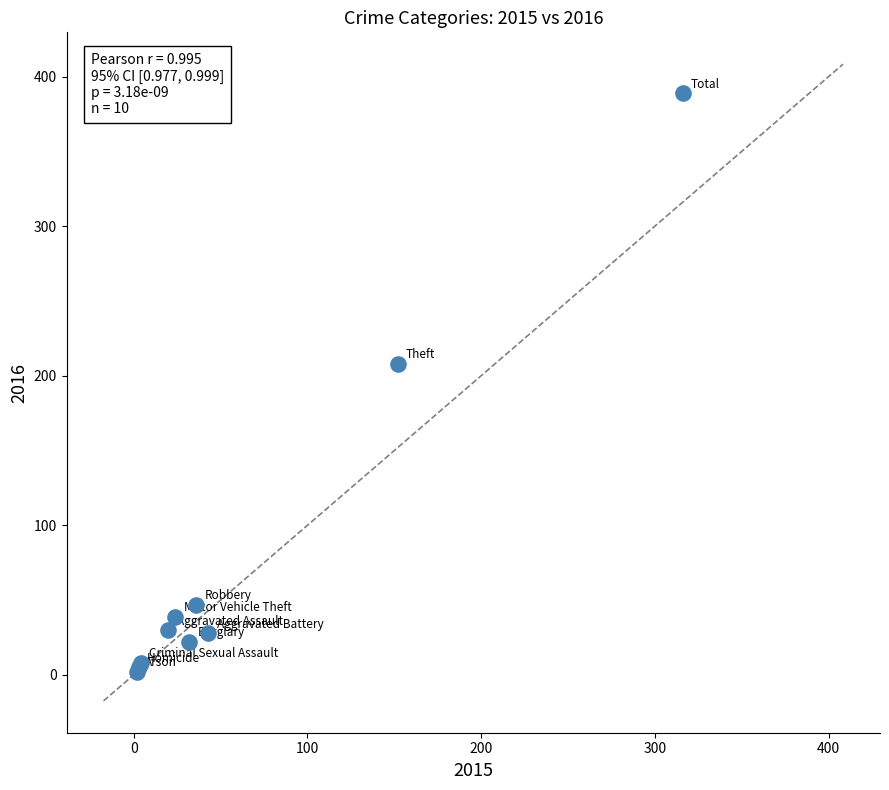

What Y value in the scatter plot is closest to 195?

208